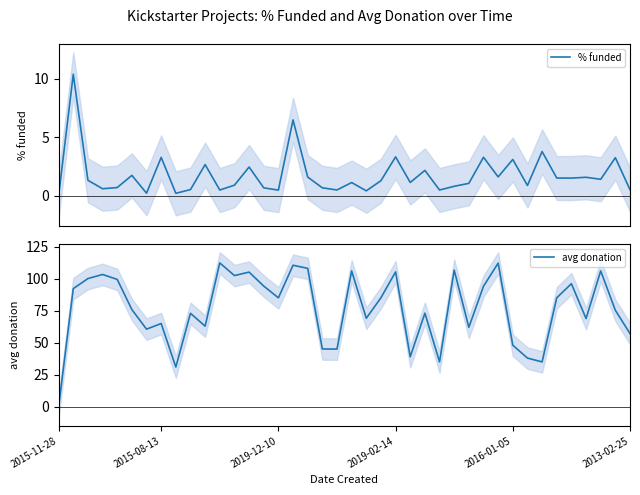

The value of avg donation at 14 is 149.3. True or false?

False